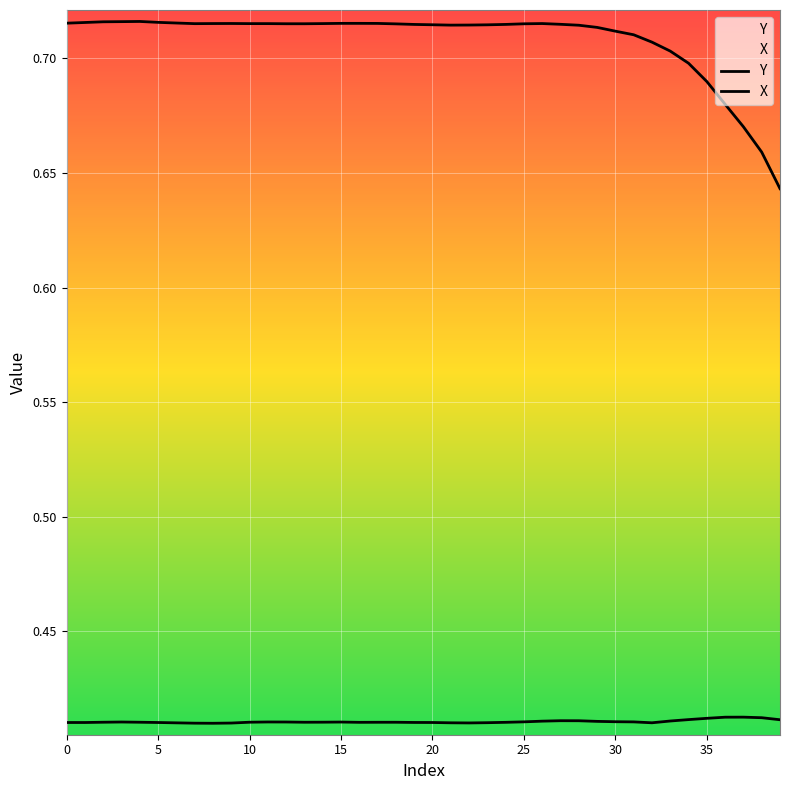

Reading left to right, list all the values displayed in this chart.

Y: 0.4	0.4	0.4	0.4	0.4	0.4	0.4	0.4	0.4	0.4	0.4	0.4	0.4	0.4	0.4	0.4	0.4	0.4	0.4	0.4	0.4	0.4	0.4	0.4	0.4	0.4	0.4	0.4	0.4	0.4	0.4	0.4	0.4	0.4	0.4	0.4	0.4	0.4	0.4	0.4
X: 0.7	0.7	0.7	0.7	0.7	0.7	0.7	0.7	0.7	0.7	0.7	0.7	0.7	0.7	0.7	0.7	0.7	0.7	0.7	0.7	0.7	0.7	0.7	0.7	0.7	0.7	0.7	0.7	0.7	0.7	0.7	0.7	0.7	0.7	0.7	0.7	0.7	0.7	0.7	0.6